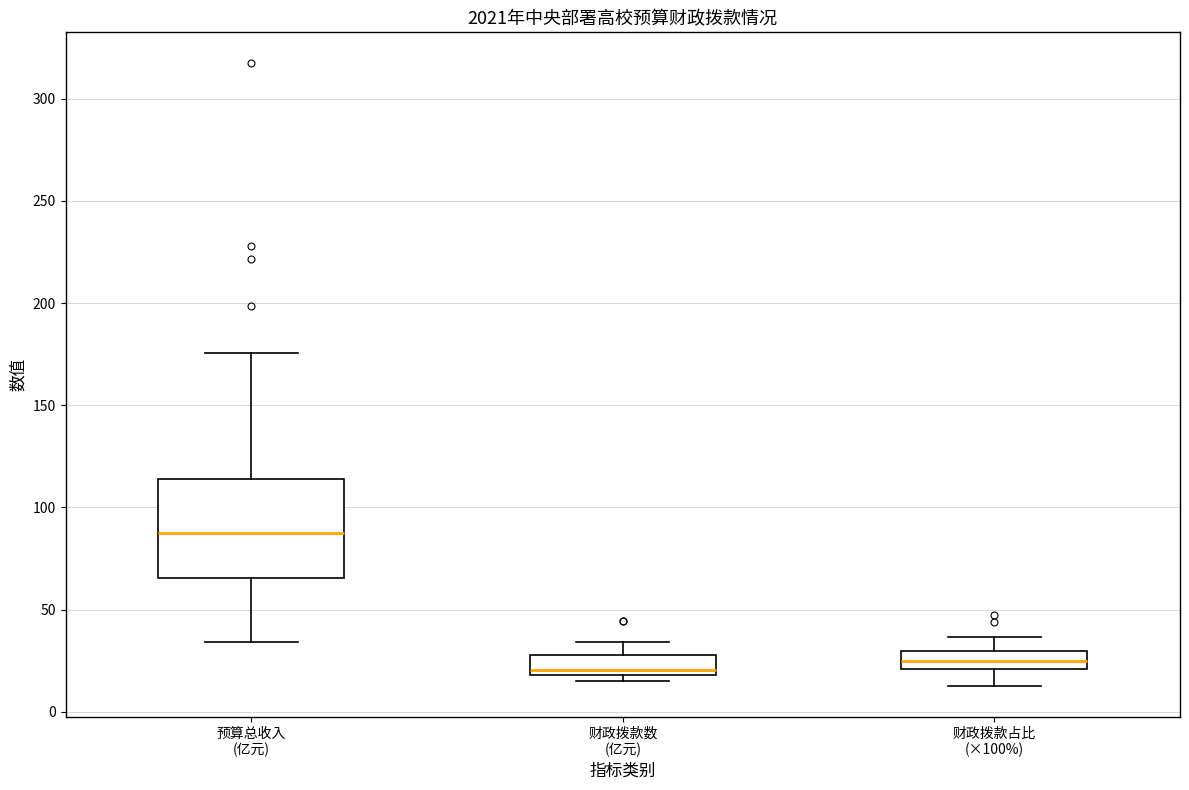

Reading left to right, transcribe this box plot: for each box, give where its median line is, the range the box spans, and where its two whiskers end, as read against the y-axis. The values are not printed on the chart, so give them approximately, as read against the axis.

预算总收入 (亿元): median 90, box 65 to 115, whiskers 35 to 175
财政拨款数 (亿元): median 20 (just above the box's lower edge), box 20 to 30, whiskers 15 to 35
财政拨款占比 (×100%): median 25, box 20 to 30, whiskers 15 to 35